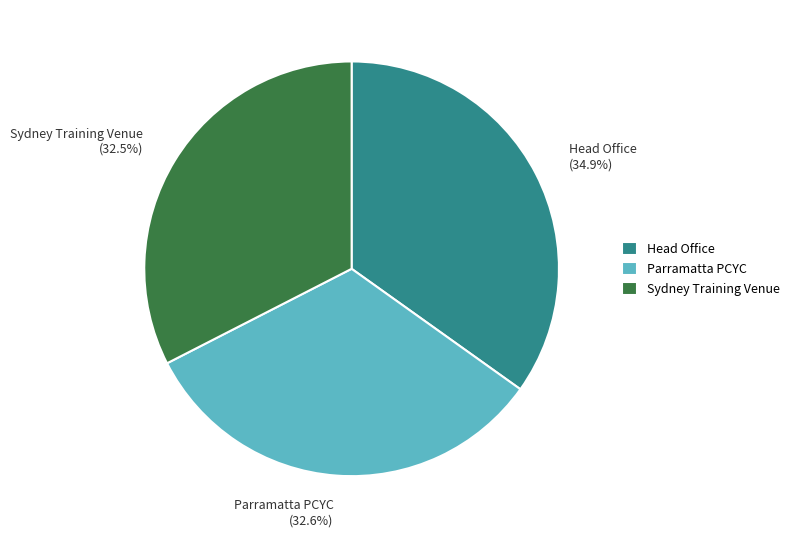

Which has a higher value, Sydney Training Venue or Head Office?

Head Office